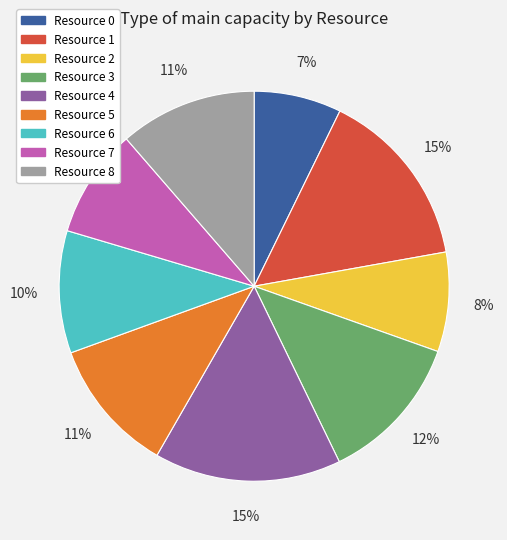

The Resource 1 slice represents 7% of the pie. True or false?

False